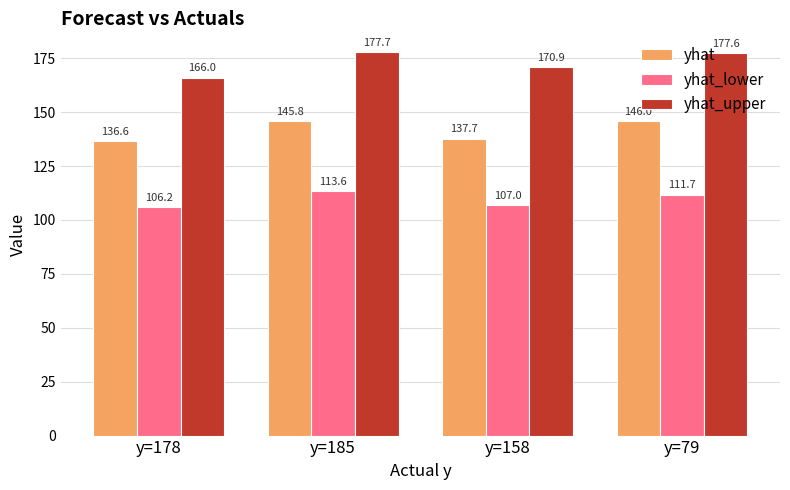

What is the total value across all series at y=158?

415.7